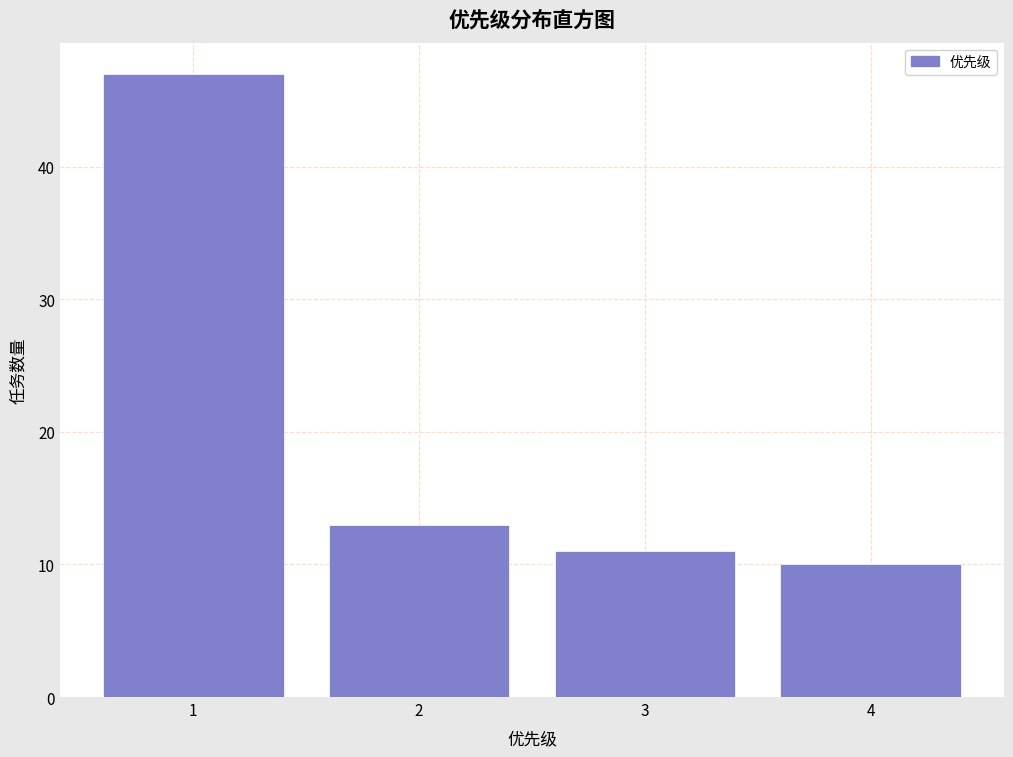

How tall is the bar that spans 3.5 to 4.5 on the x-axis? The values are not printed on the chart, so give them approximately, as read against the axis.

10